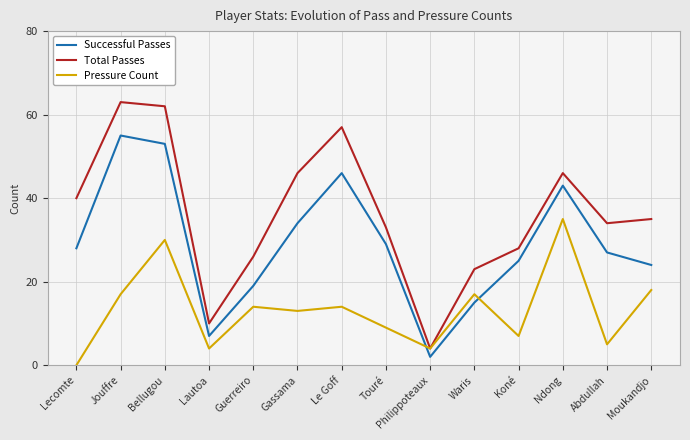

Reading left to right, what are all the values shown in this chart?

Successful Passes: Lecomte=28	Jouffre=55	Bellugou=53	Lautoa=7	Guerreiro=19	Gassama=34	Le Goff=46	Touré=29	Philippoteaux=2	Waris=15	Koné=25	Ndong=43	Abdullah=27	Moukandjo=24
Total Passes: Lecomte=40	Jouffre=63	Bellugou=62	Lautoa=10	Guerreiro=26	Gassama=46	Le Goff=57	Touré=33	Philippoteaux=4	Waris=23	Koné=28	Ndong=46	Abdullah=34	Moukandjo=35
Pressure Count: Lecomte=0	Jouffre=17	Bellugou=30	Lautoa=4	Guerreiro=14	Gassama=13	Le Goff=14	Touré=9	Philippoteaux=4	Waris=17	Koné=7	Ndong=35	Abdullah=5	Moukandjo=18